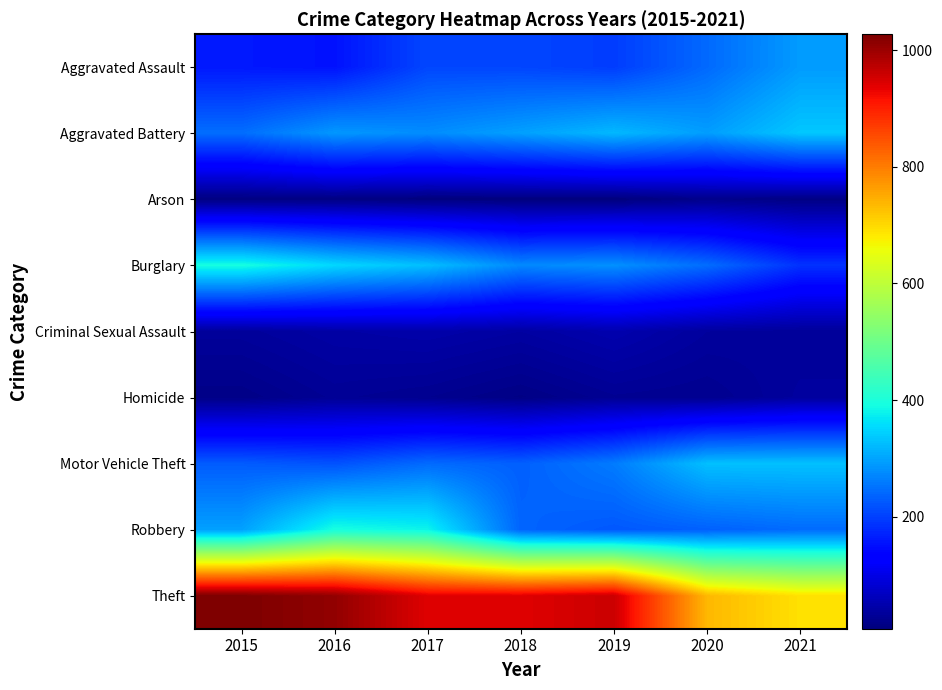

At 2018, list the series in order from largest to smallest.

Theft, Aggravated Battery, Burglary, Robbery, Motor Vehicle Theft, Aggravated Assault, Criminal Sexual Assault, Homicide, Arson